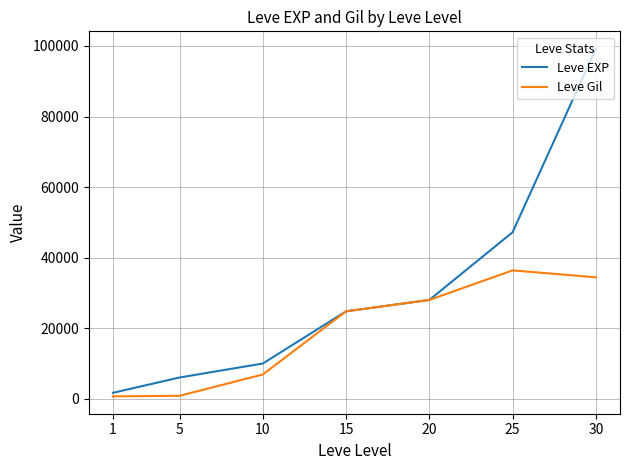

At 10, list the series in order from largest to smallest.

Leve EXP, Leve Gil